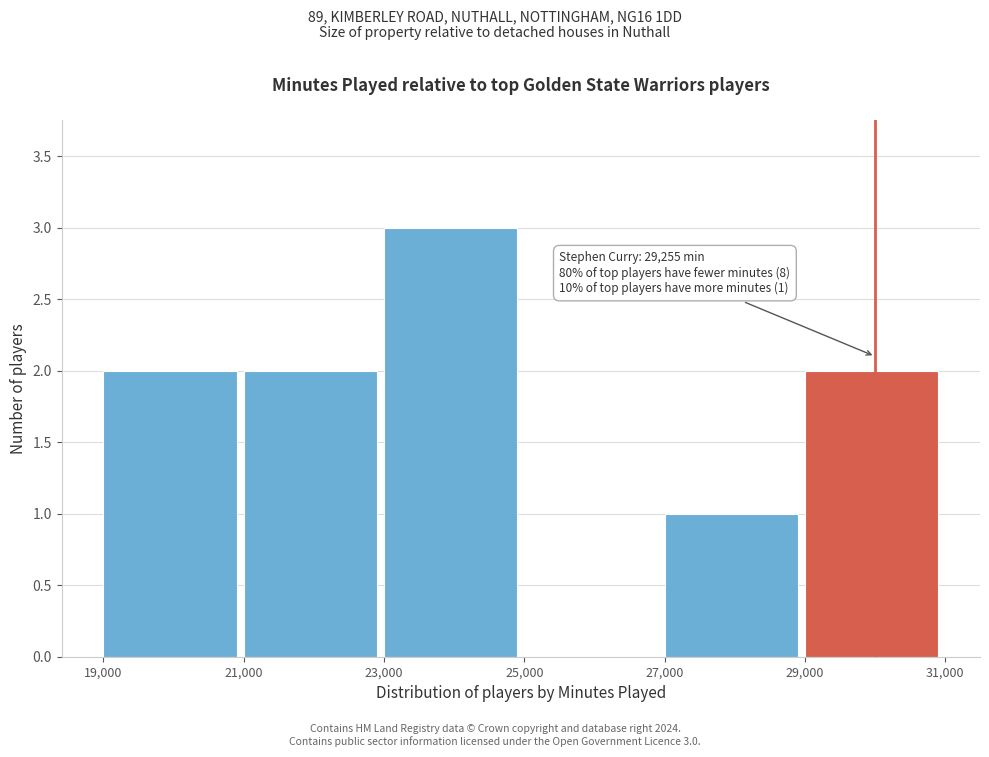

Over which range of the x-axis is the bar tallest?

23,000 to 25,000